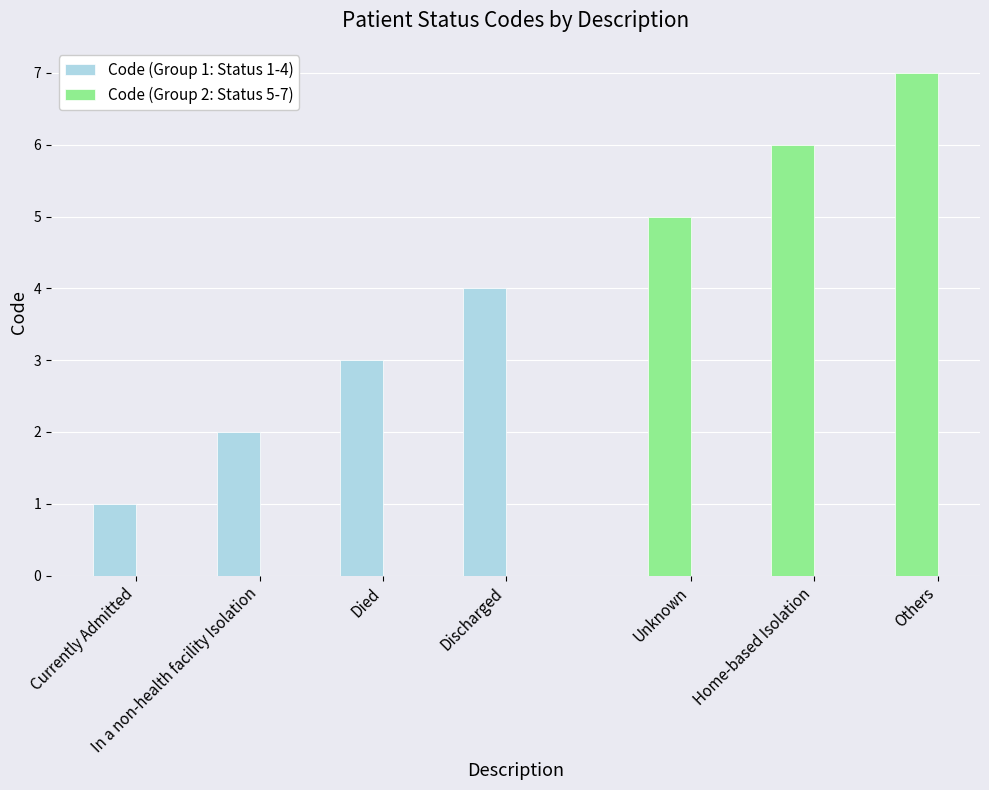

Count the number of categories in the chart.

7